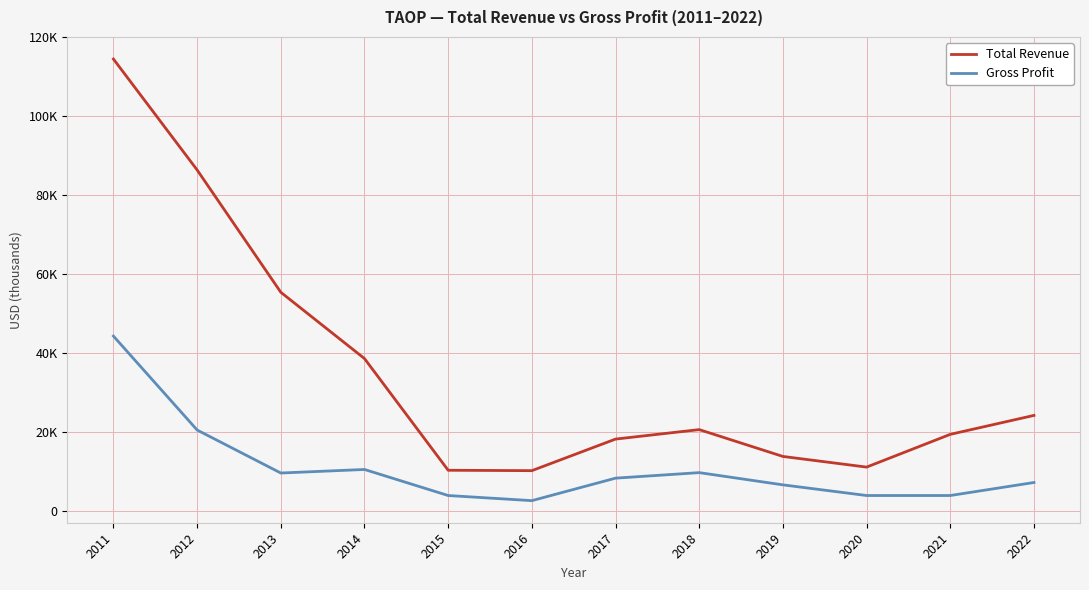

Is this an area chart (filled region under the line)?

No